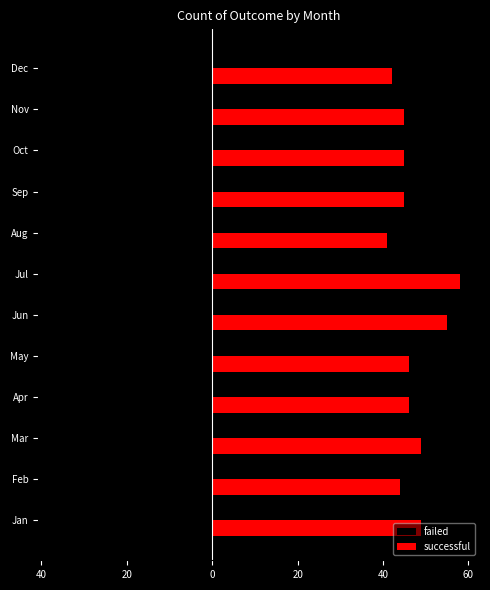

What are all the series names shown in the legend?

failed, successful